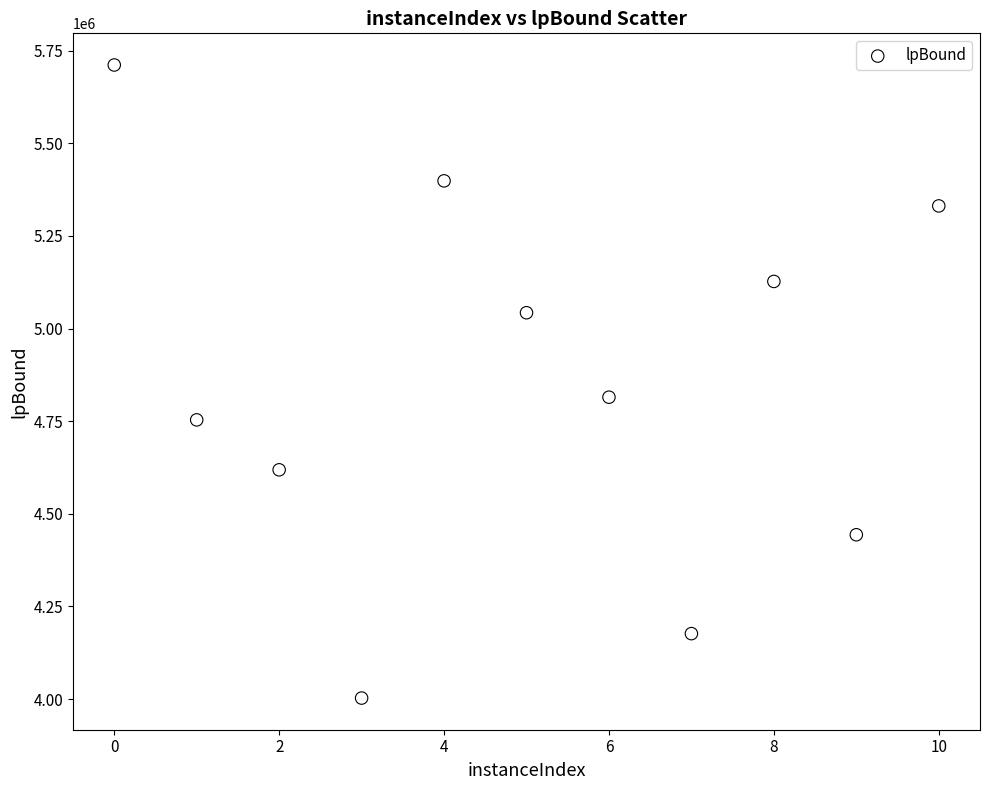

What Y value in the scatter plot is closest to 4857089?

4814782.4